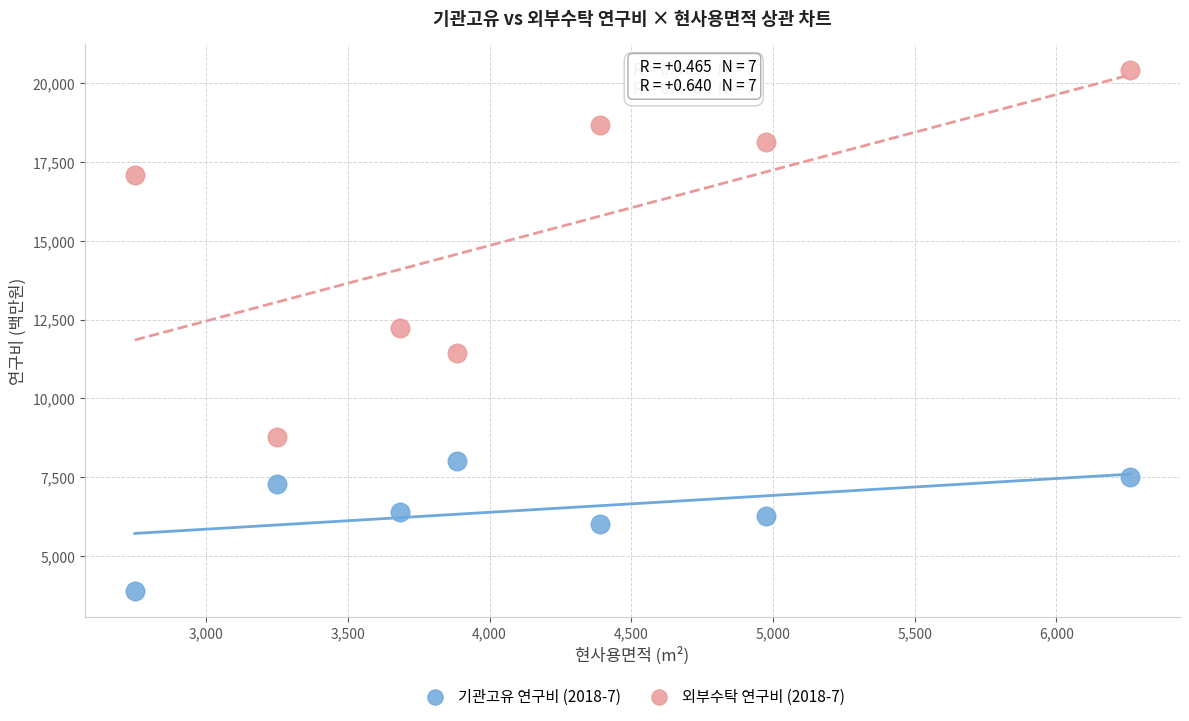

Which series contains the highest Y value?

외부수탁 연구비 (2018-7)